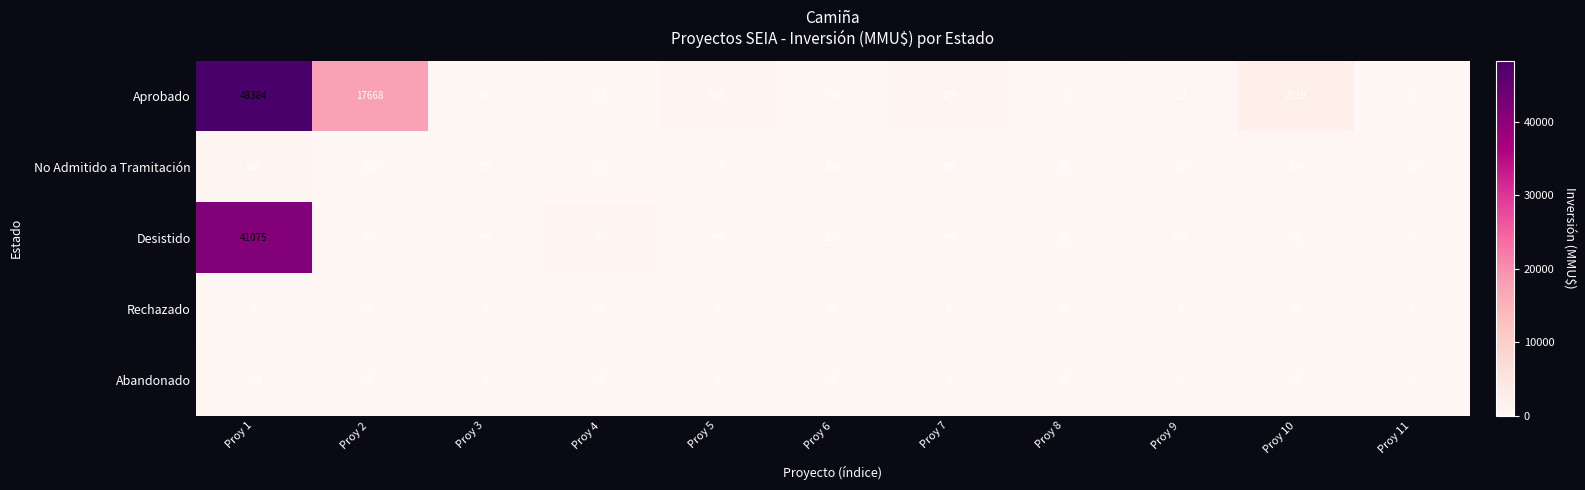

What is the total value across all series at Proy 11?

20